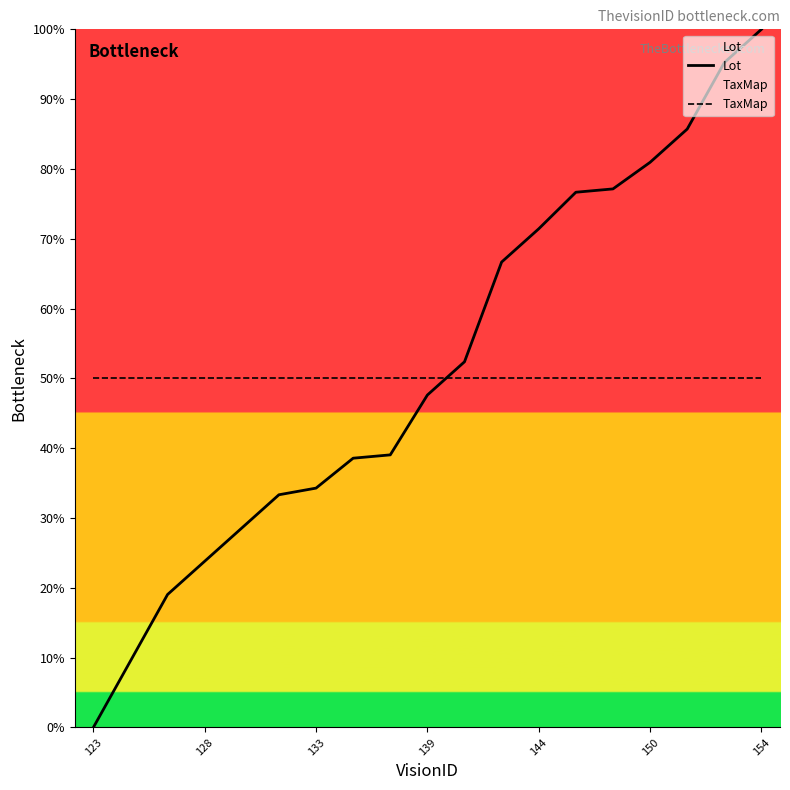

What is the greatest value displayed?

100.0